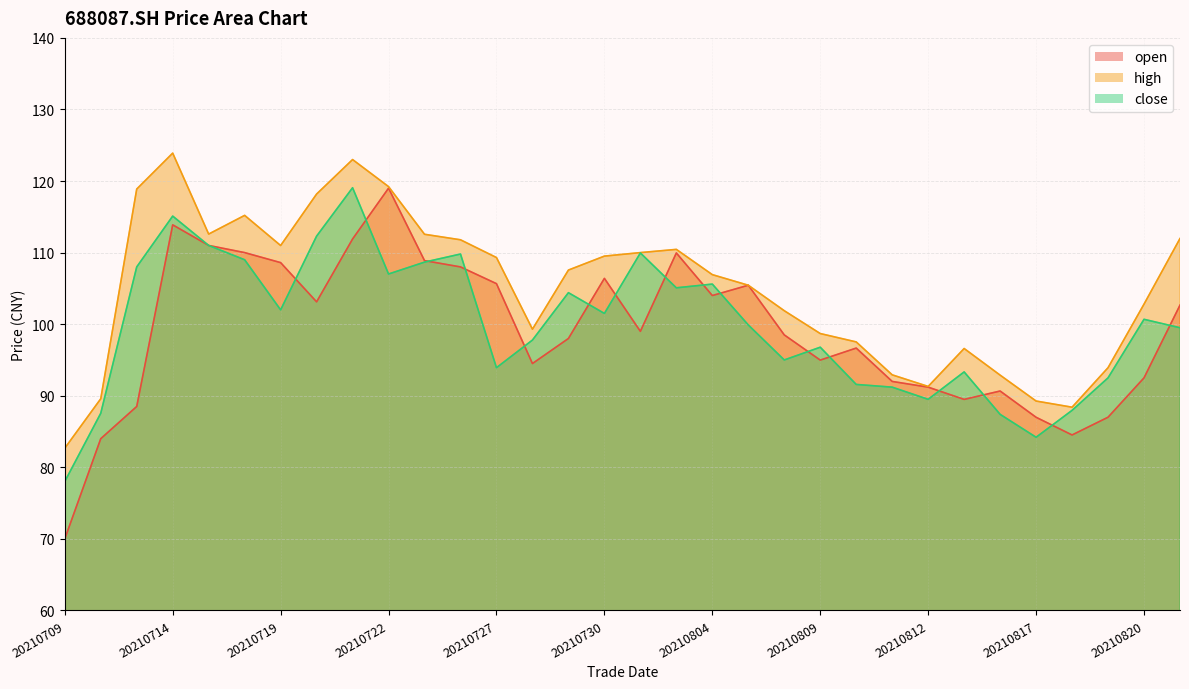

Between 20210805 and 20210809, which is larger?

20210805